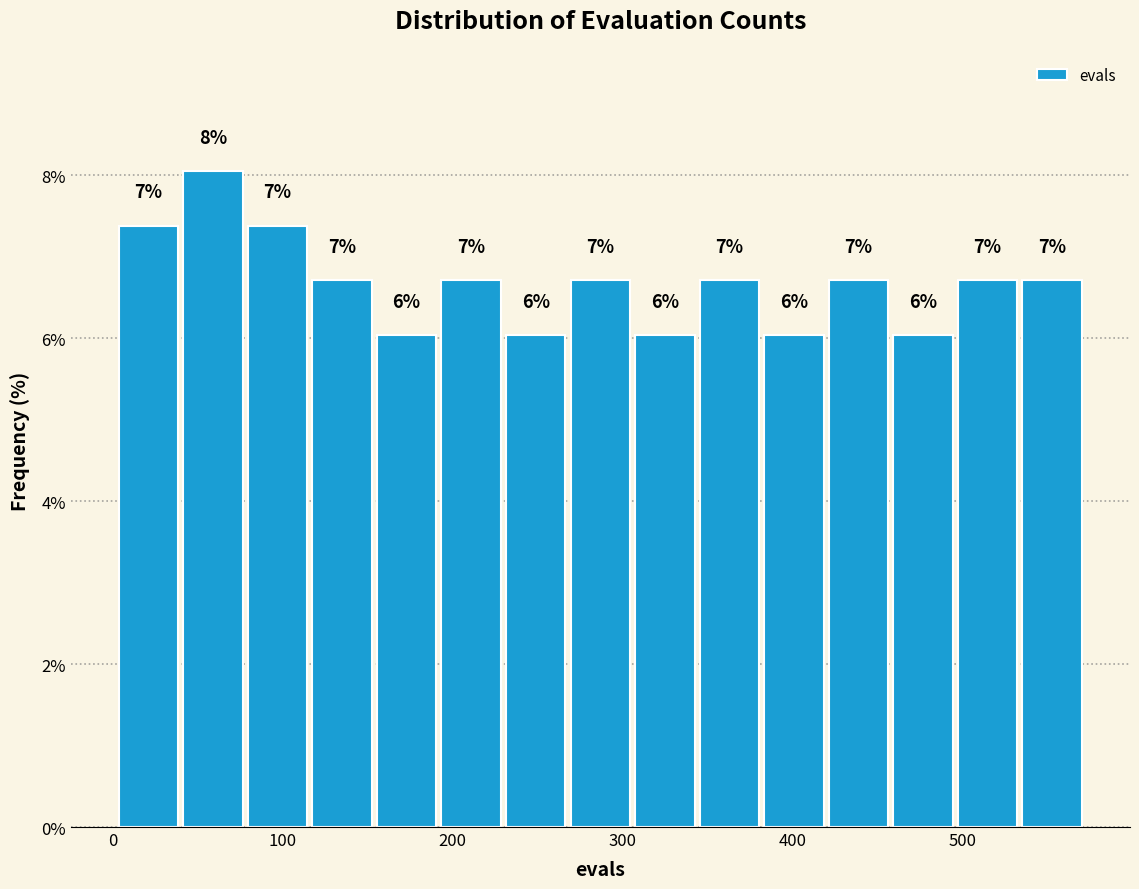

Read against the x-axis, roughly where is the centre of the tallest bar?

60